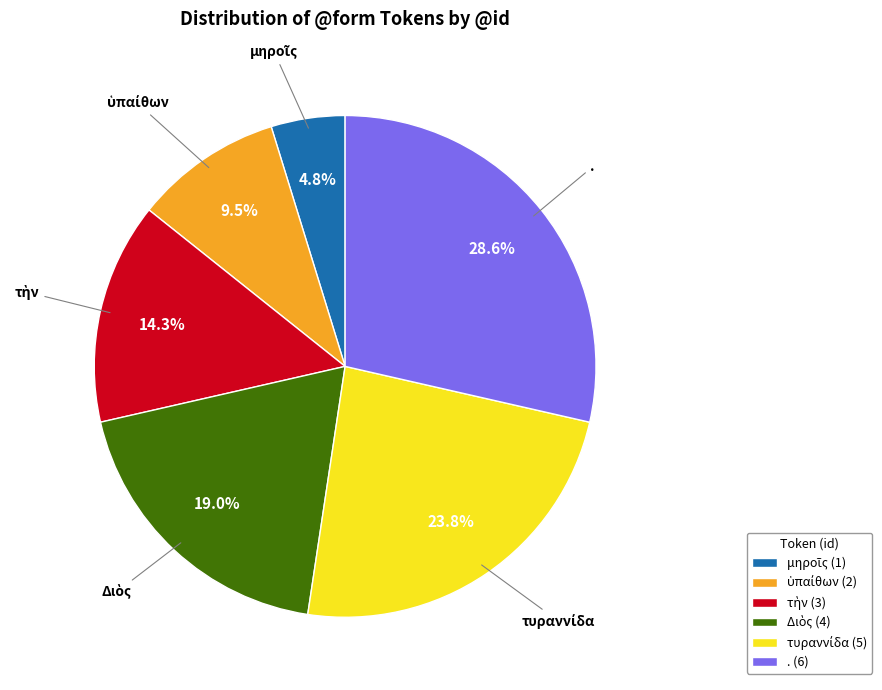

Does . (6) account for over 50% of the chart?

No